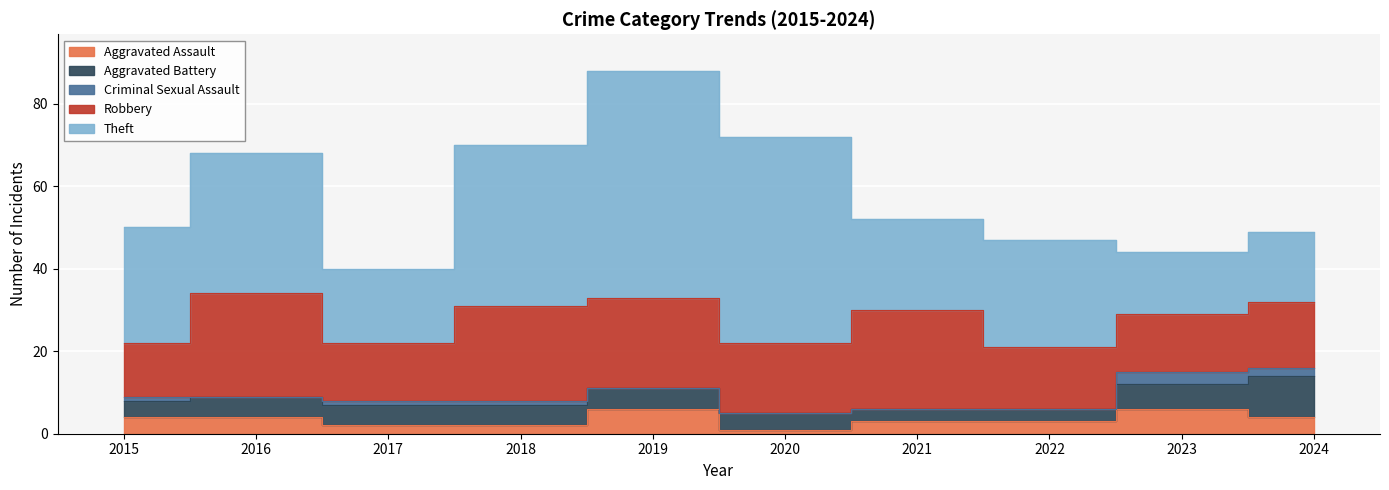

What is the spread (max minus min) of values at 2018?

38